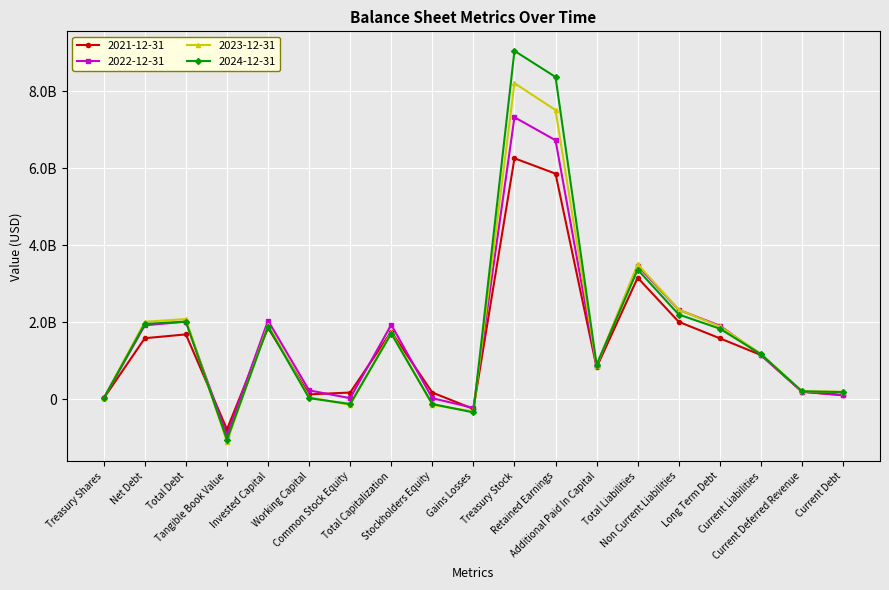

Is this an area chart (filled region under the line)?

No